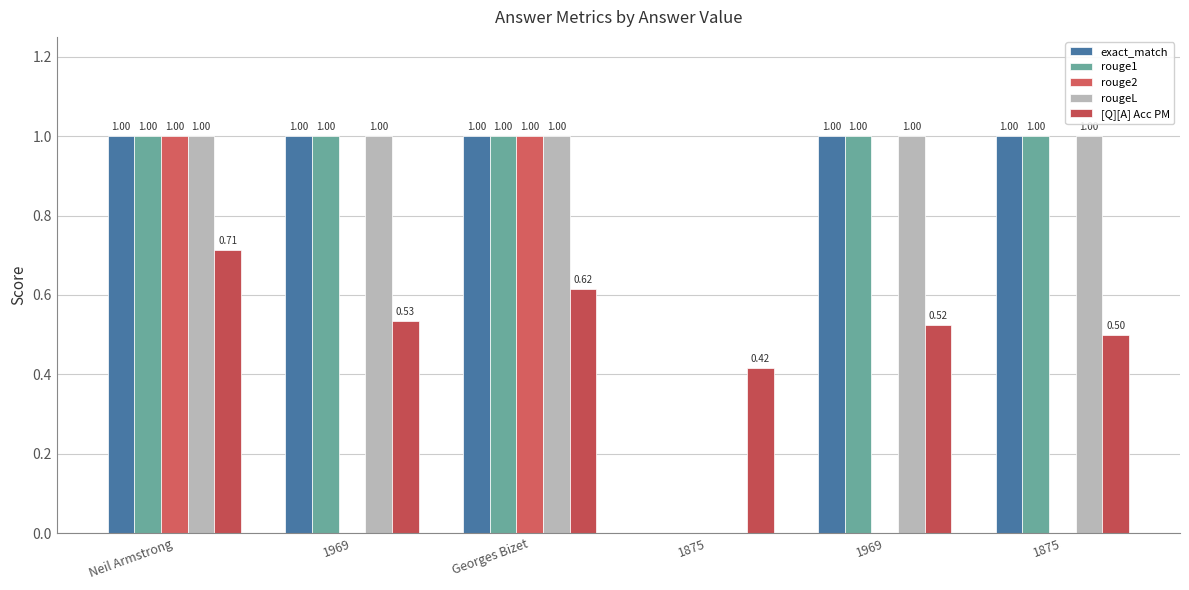

At which category is the sum across all series the highest?

Neil Armstrong